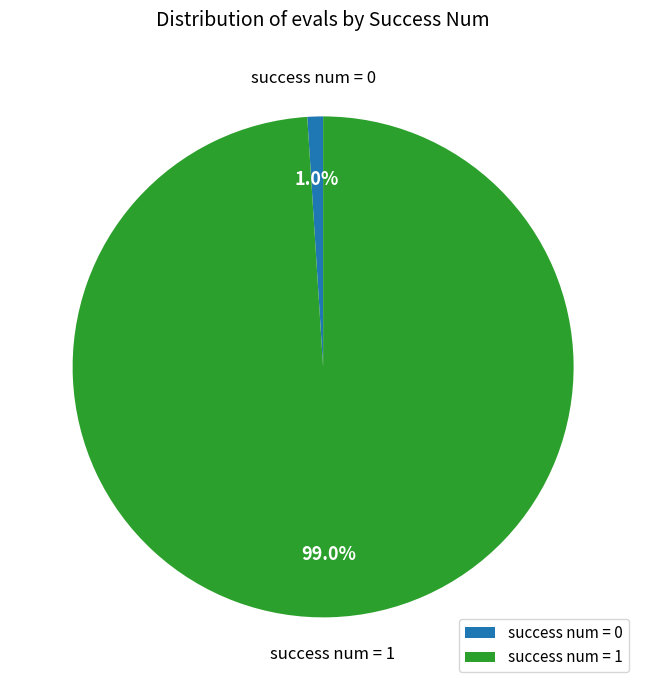

What percentage is the success num = 0 slice, to the nearest percent?

1%